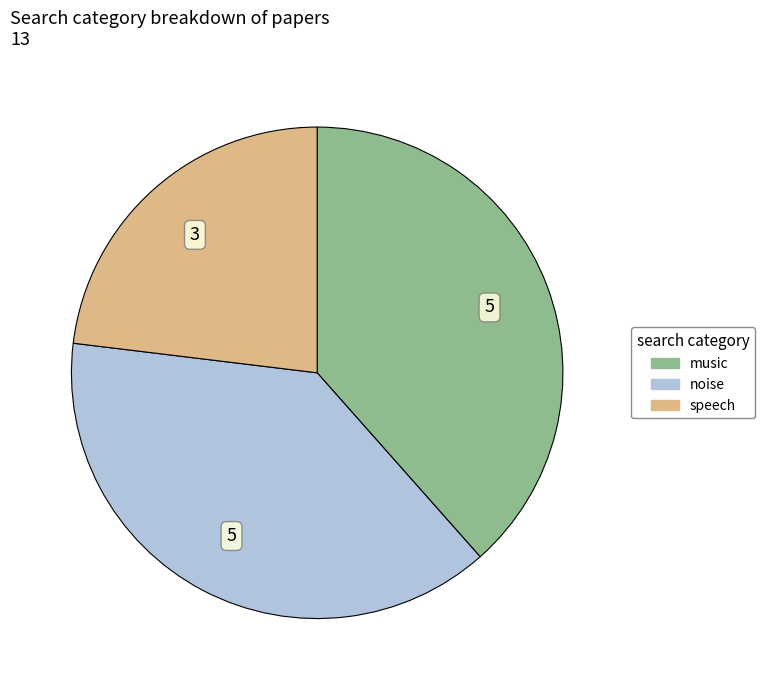

Approximately how many times larger is the value at speech compared to noise?

0.6